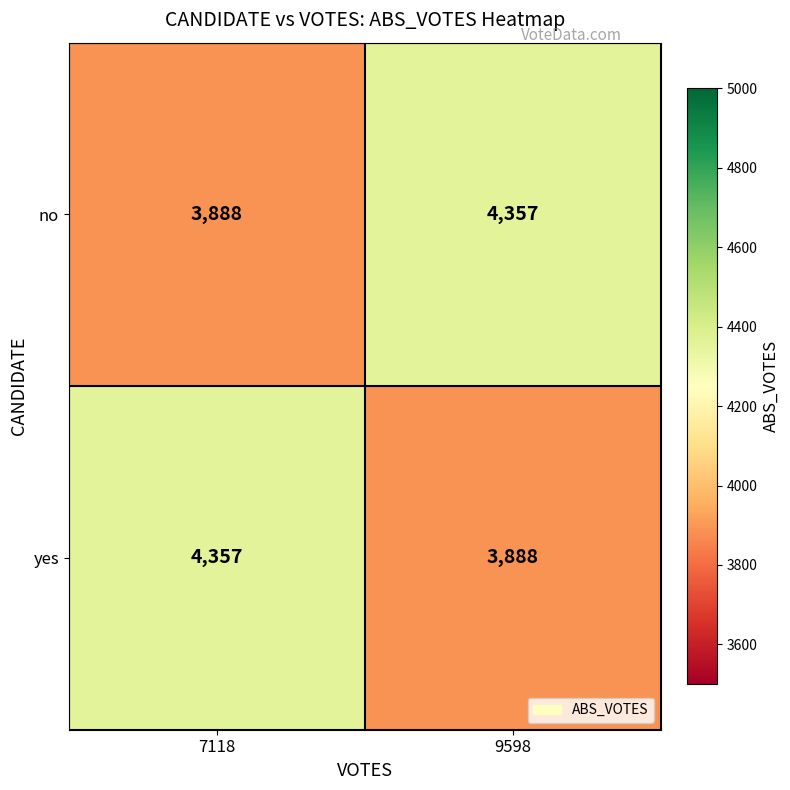

Reading left to right, extract all data points from this chart.

no: 3888	4357
yes: 4357	3888